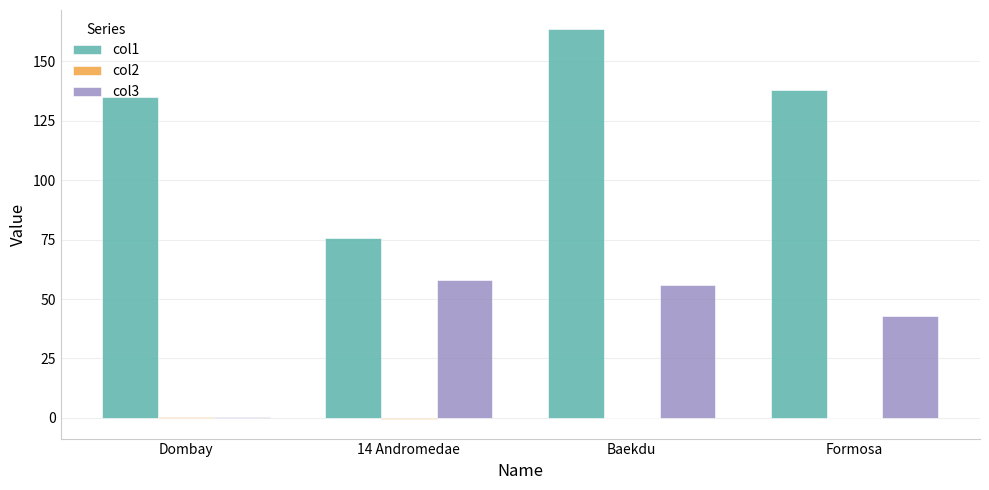

What is the maximum value for col3?

58.0